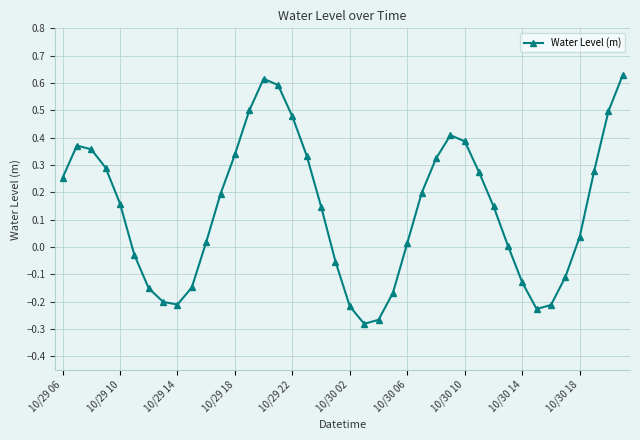

How many interior local valleys (lower than both neighbors) does the data have?

3